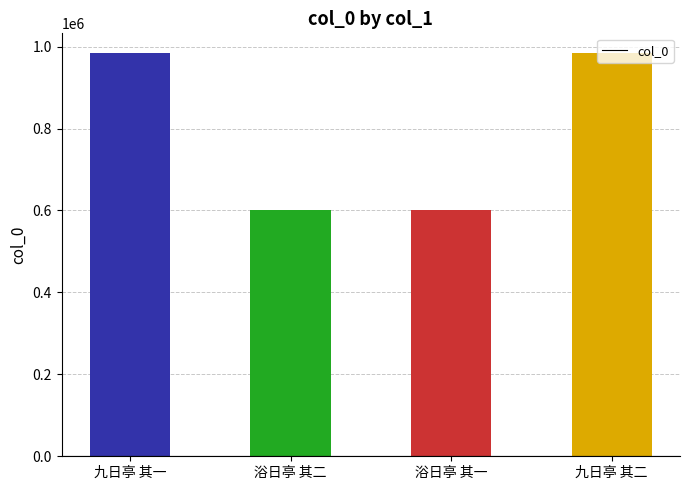

What is the average value?

791710